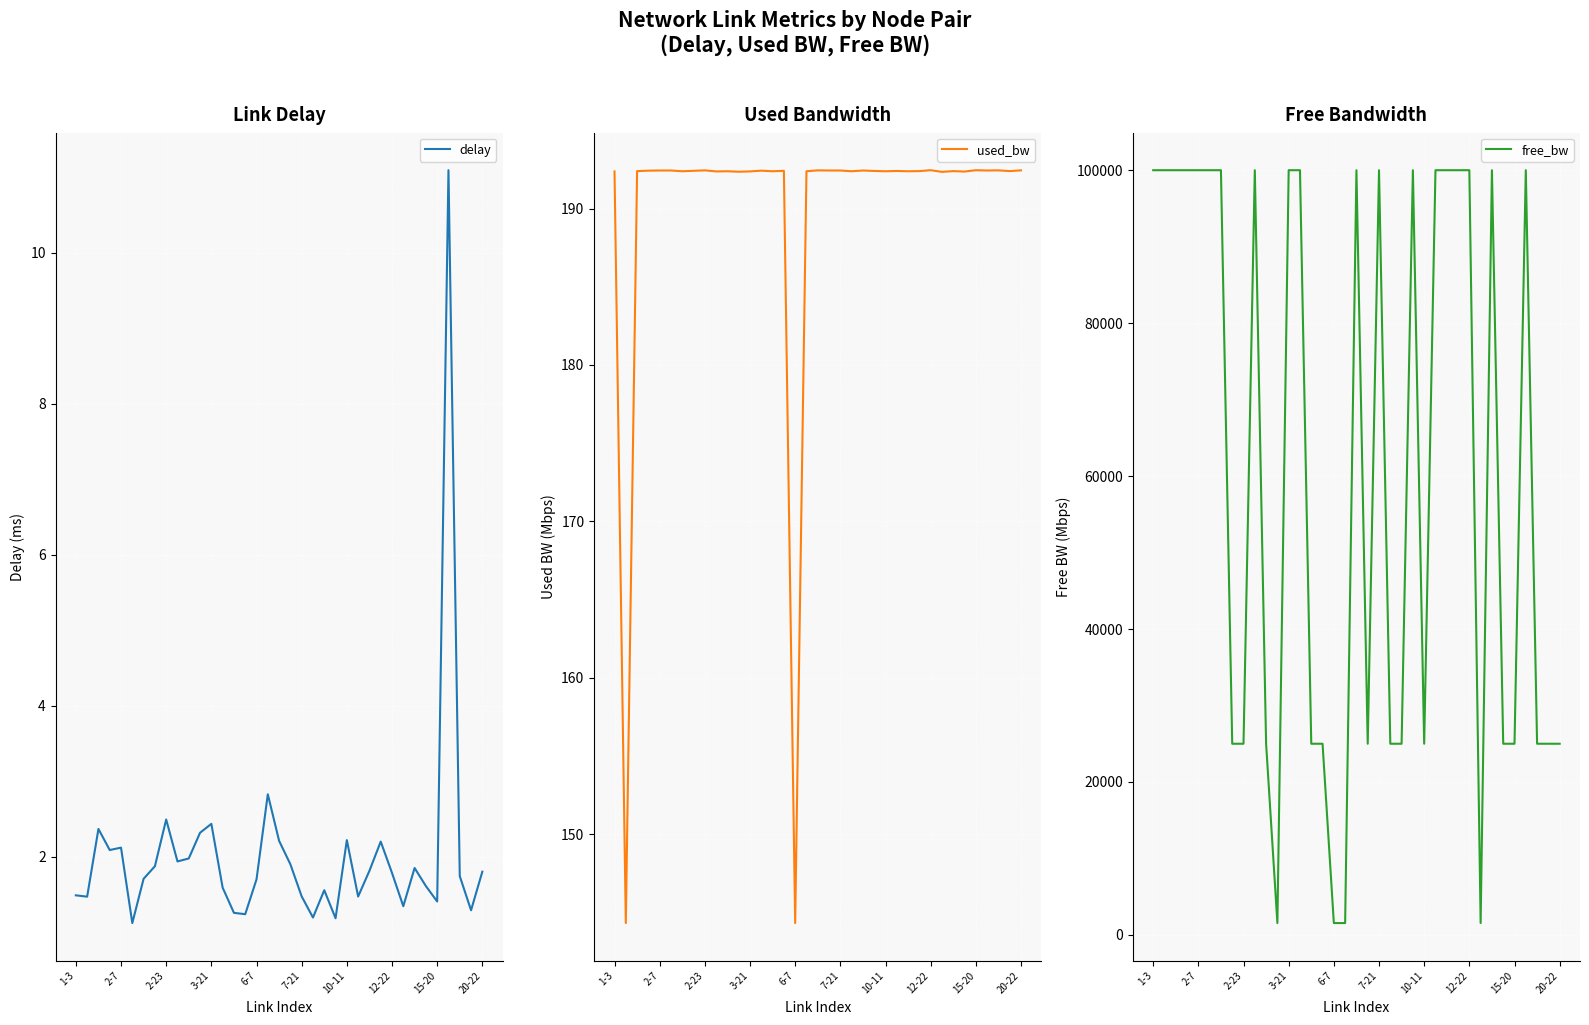

What is the lowest value of the free_bw series?

1549.8